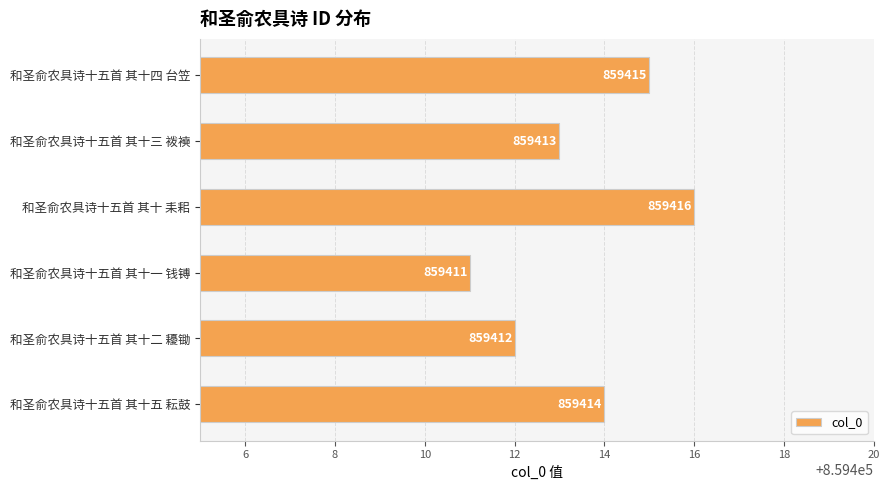

Rank the categories by value from highest to lowest.

和圣俞农具诗十五首 其十 耒耜, 和圣俞农具诗十五首 其十四 台笠, 和圣俞农具诗十五首 其十五 耘鼓, 和圣俞农具诗十五首 其十三 袯襫, 和圣俞农具诗十五首 其十二 耰锄, 和圣俞农具诗十五首 其十一 钱镈